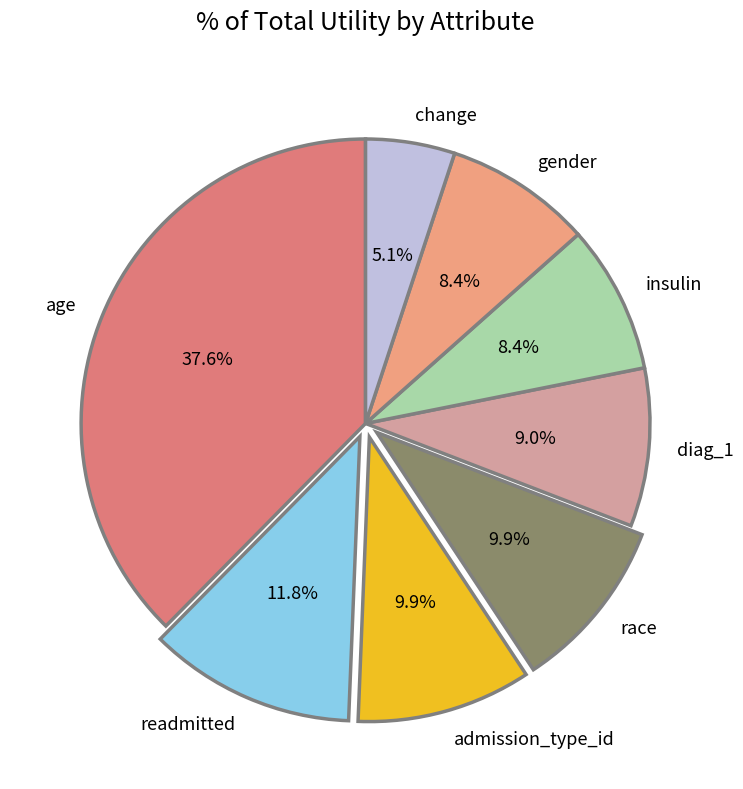

Is there a majority slice in this chart?

No